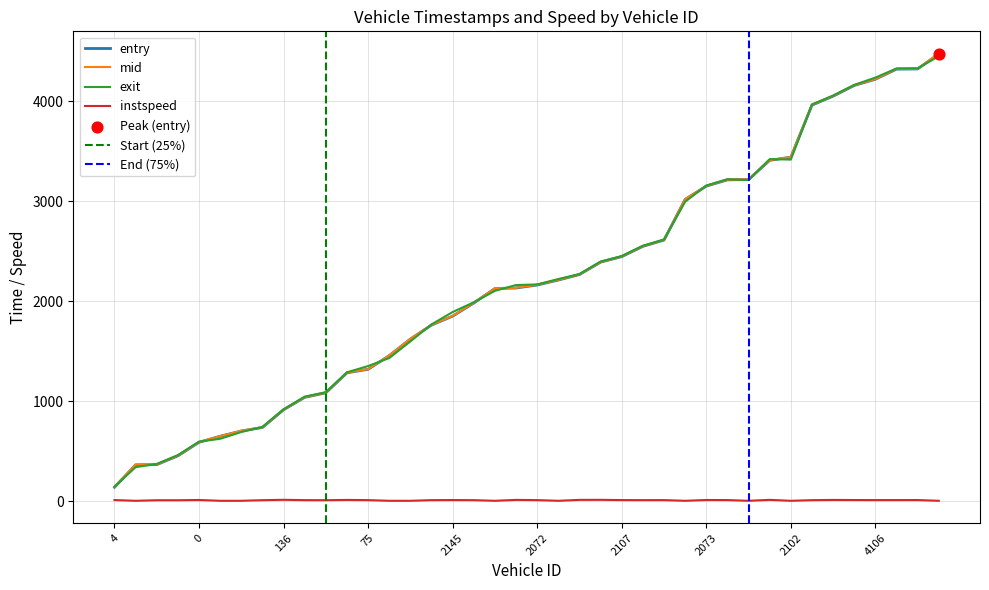

Is the value of mid at 10 greater than the value of entry at 26?

No